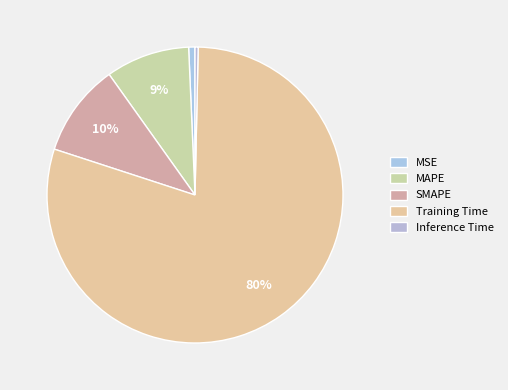

Is there a majority slice in this chart?

Yes